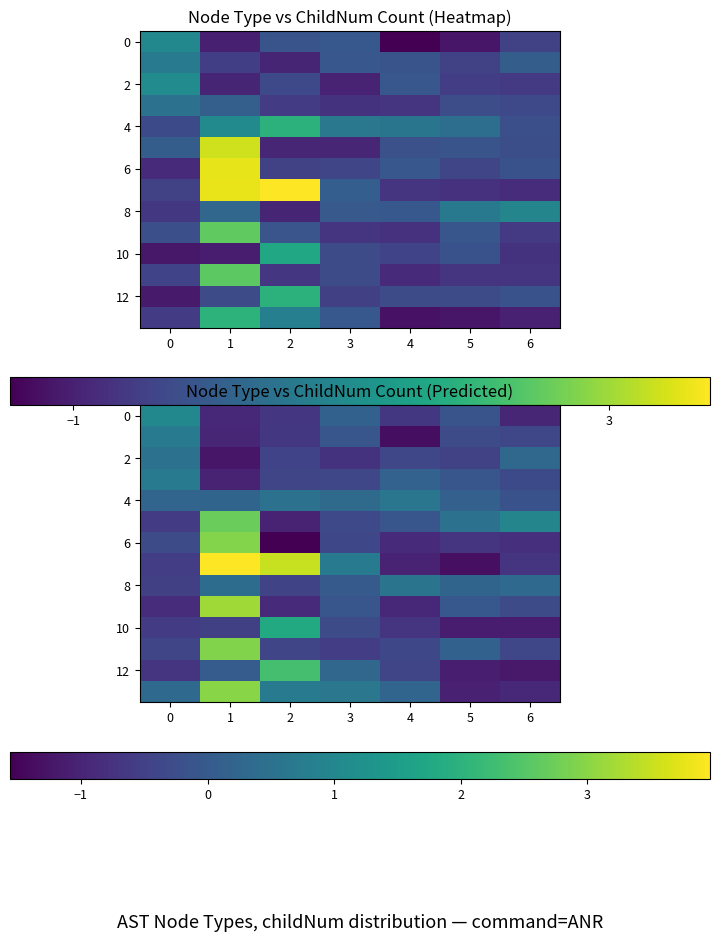

The 0 series shows 0.2 at 3. True or false?

True